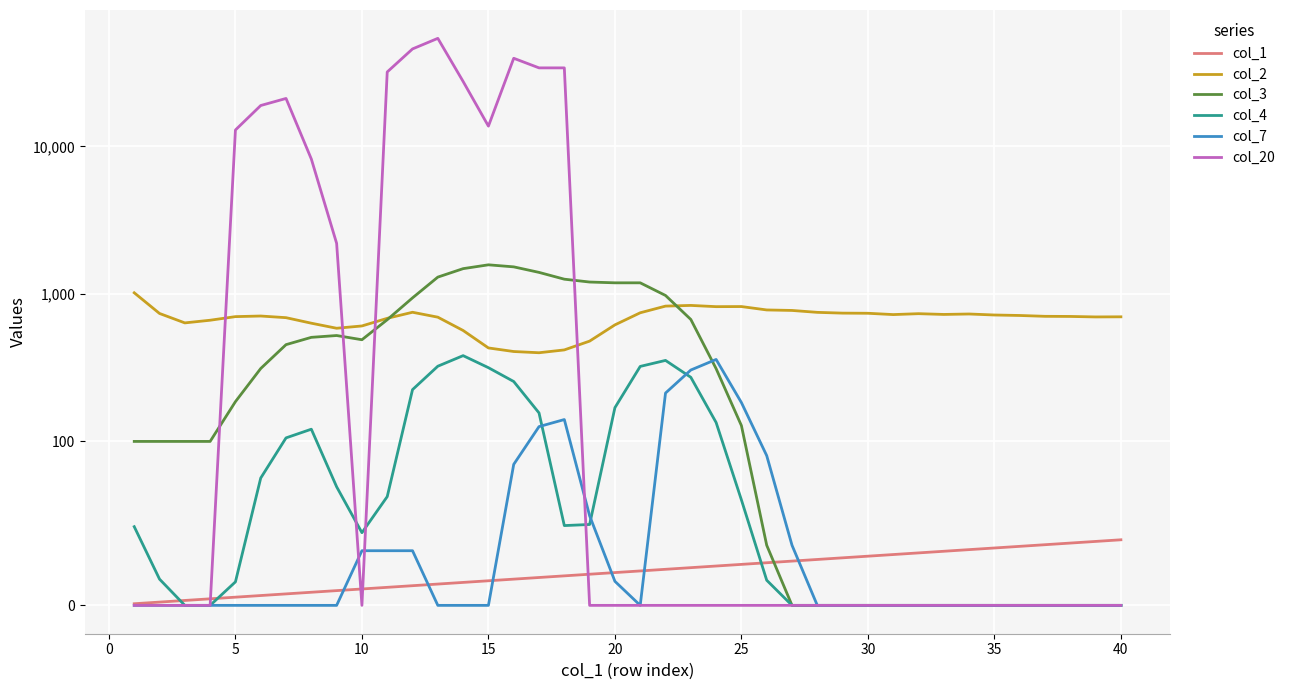

How many distinct data groups are displayed?

6